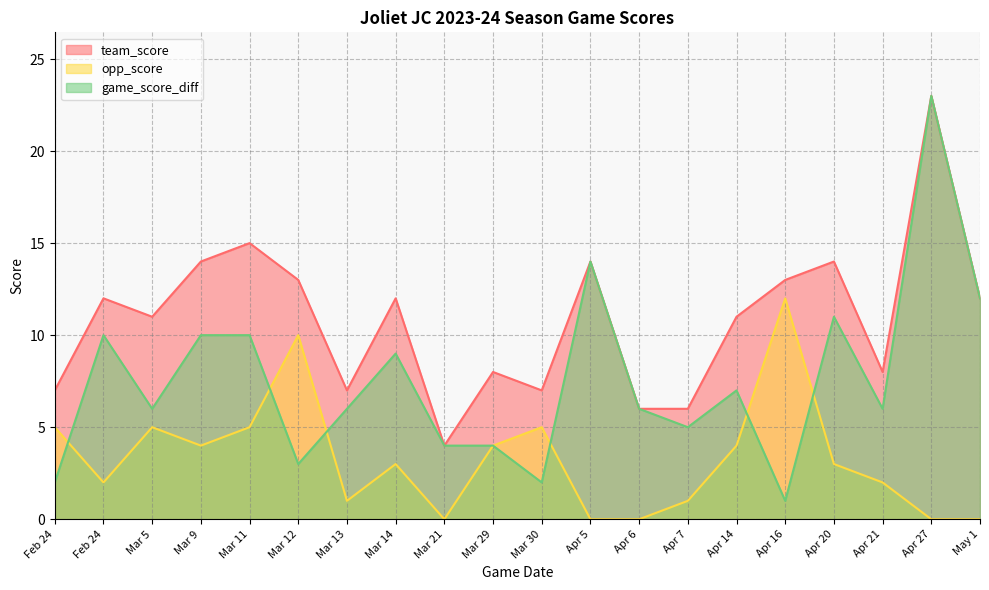

At which category does the chart reach its peak across all series?

Apr 27